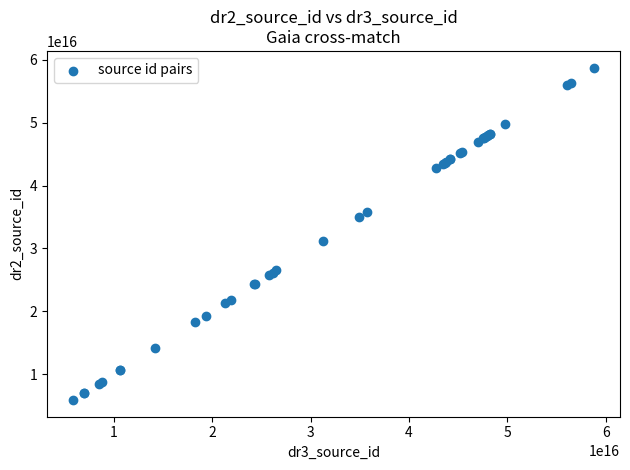

What Y value in the scatter plot is closest to 32322534447826304?

31251045334952960